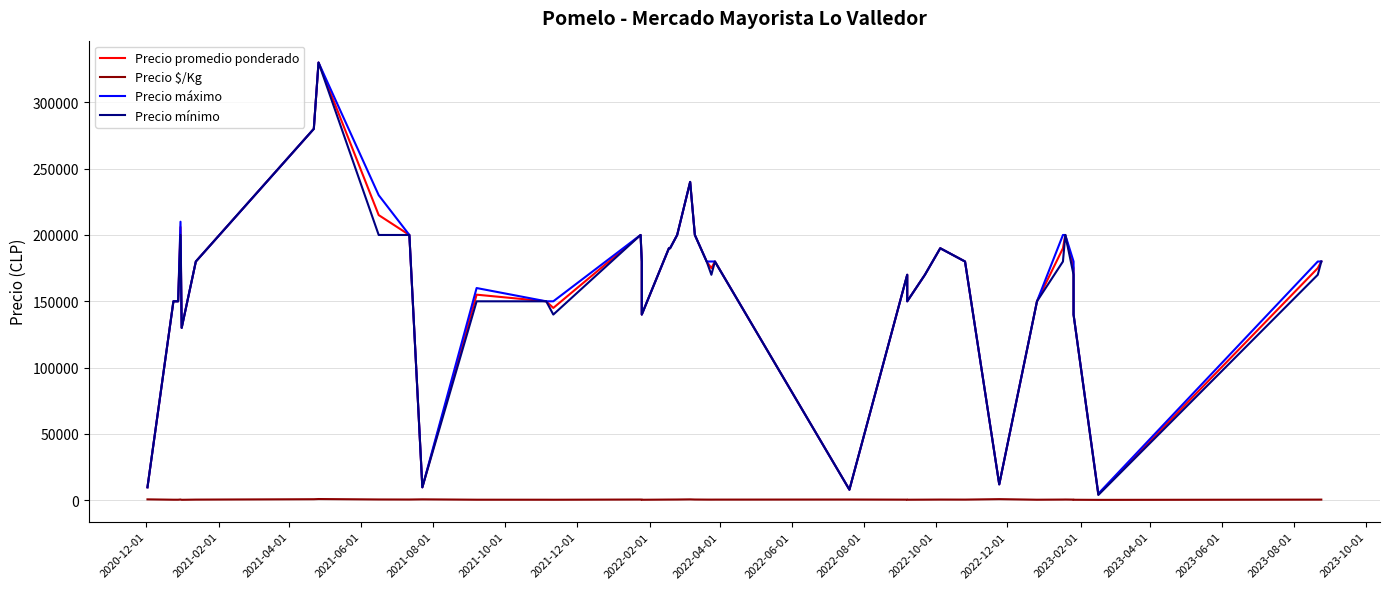

List the series in order of their peak value, lowest first.

Precio $/Kg, Precio promedio ponderado, Precio máximo, Precio mínimo